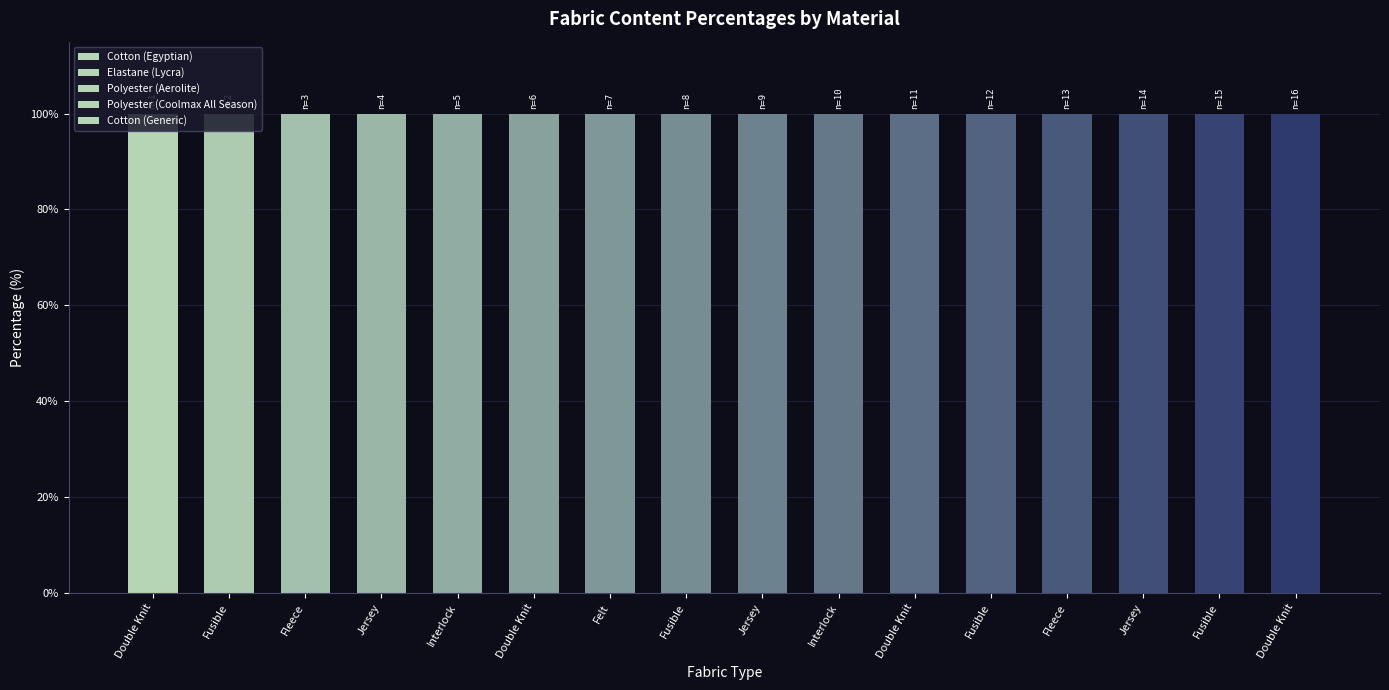

Does the chart contain any negative values?

No